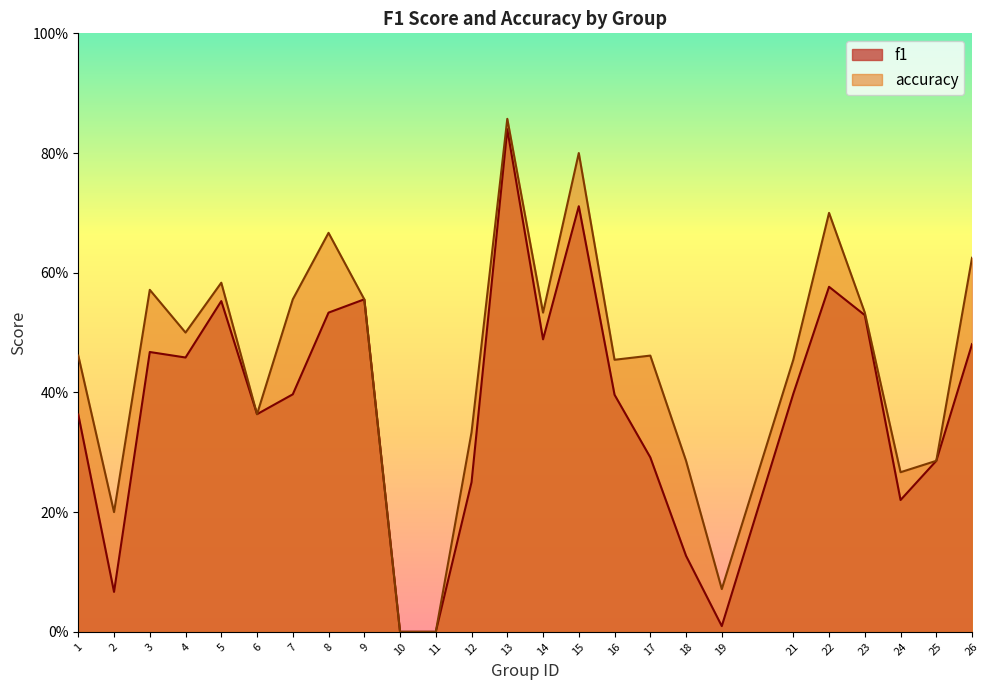

How many lines are shown in the chart?

2